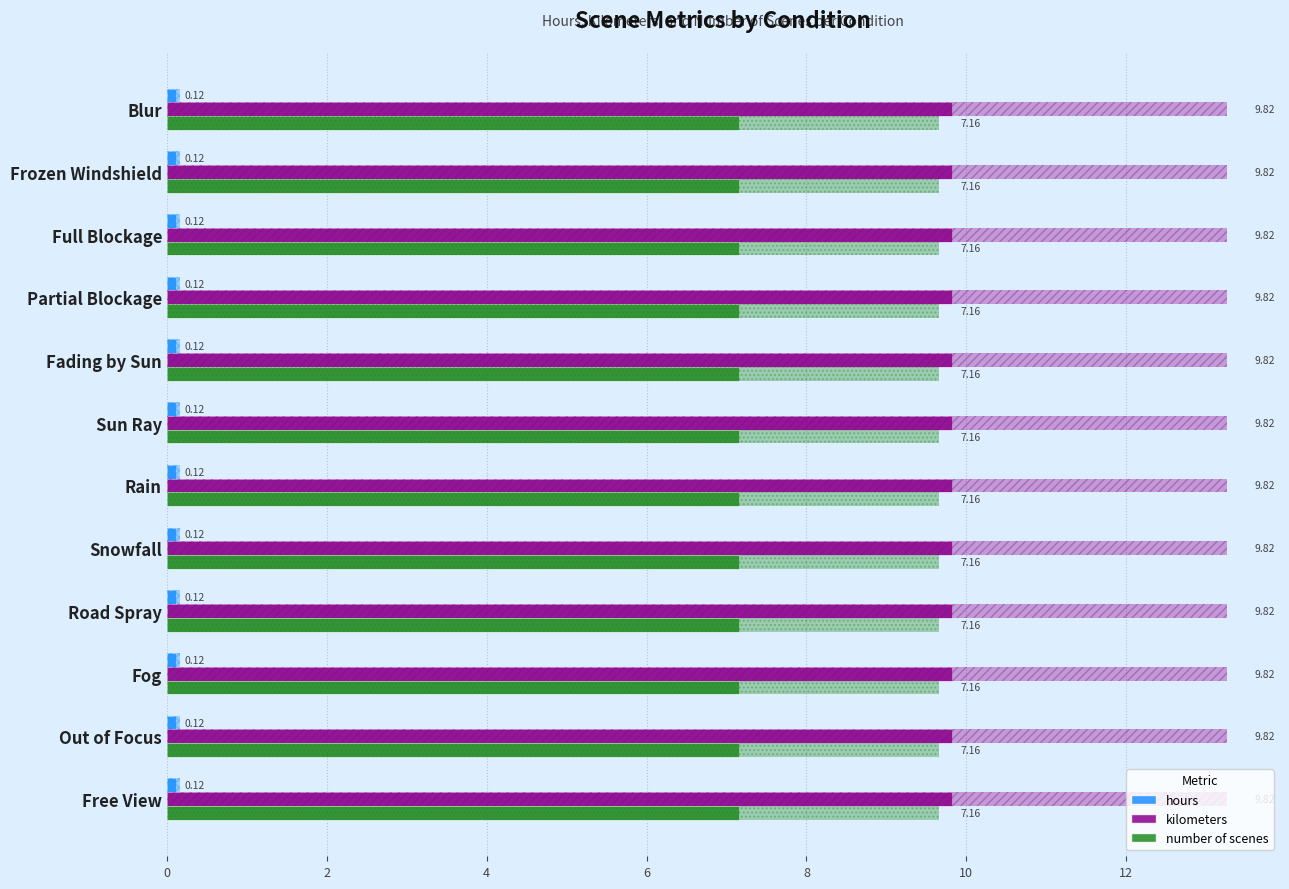

True or false: hours has a value of 0.2 at Frozen Windshield.

False